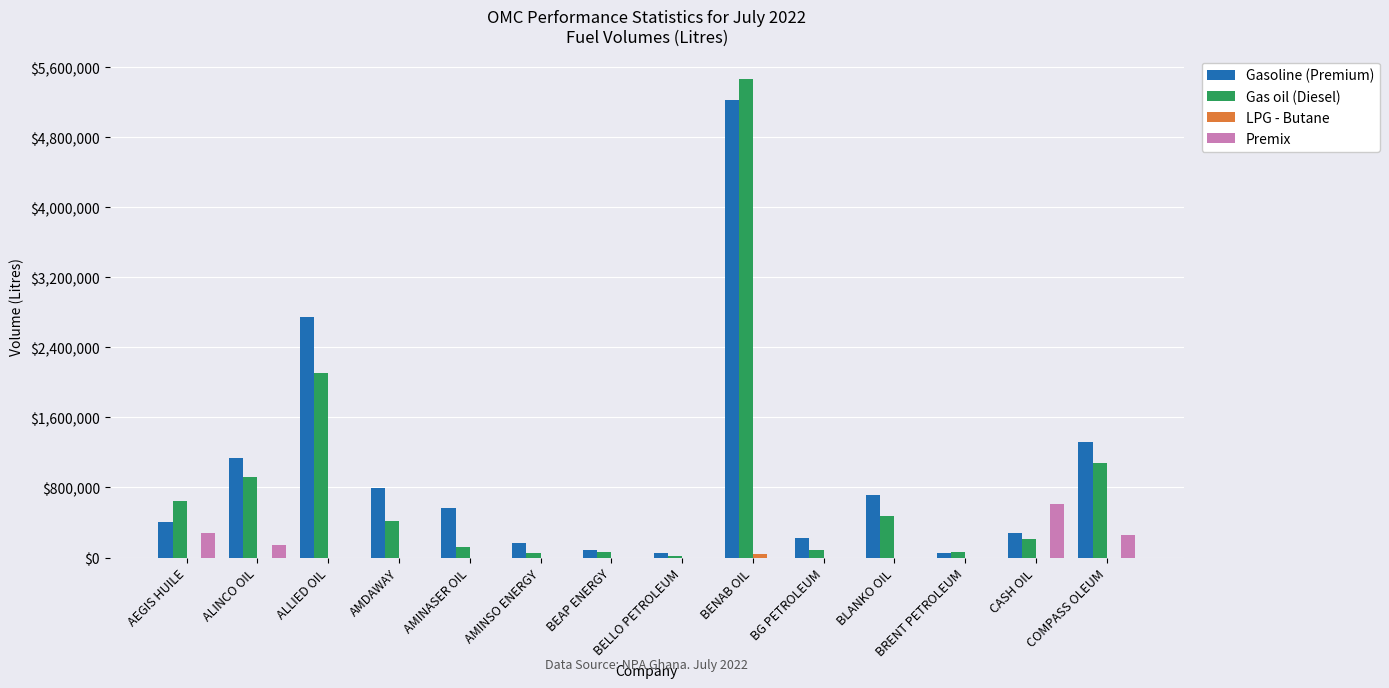

Between AEGIS HUILE and AMINASER OIL, which series saw the biggest shift?

Gas oil (Diesel)